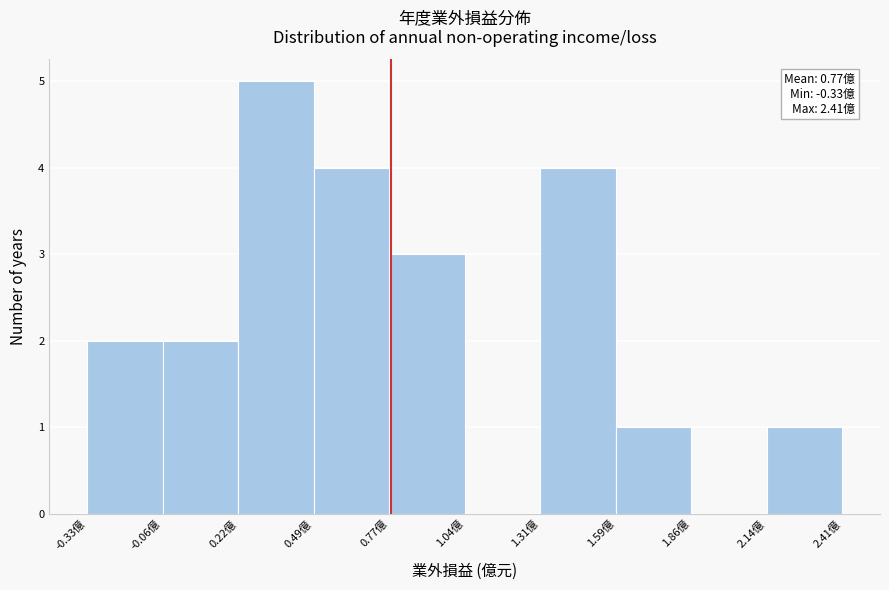

Which range on the x-axis has the tallest bar?

0.20 to 0.50